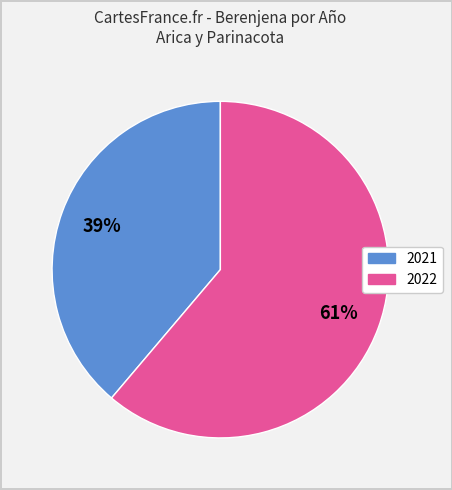

How many slices are in this pie chart?

2